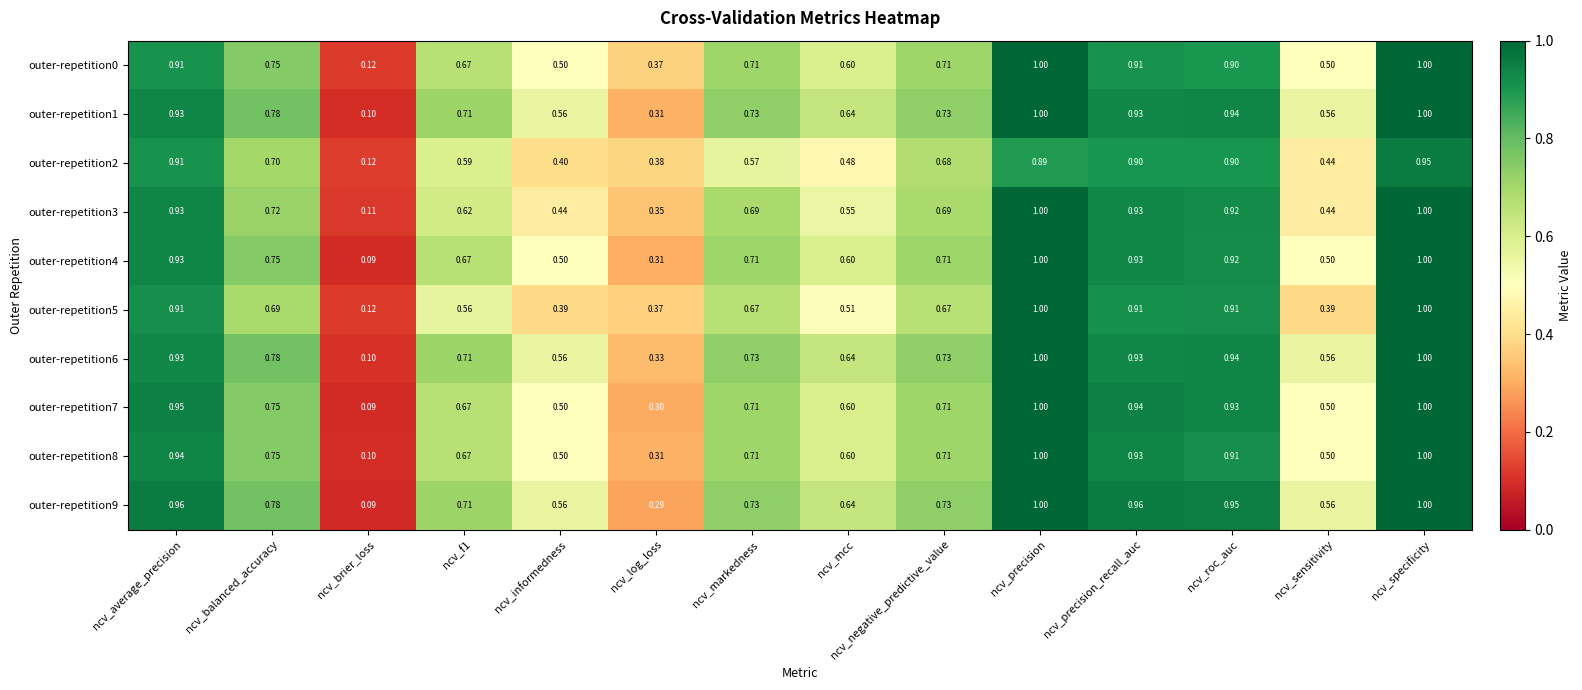

At which label is outer-repetition8 closest to 0?

ncv_brier_loss